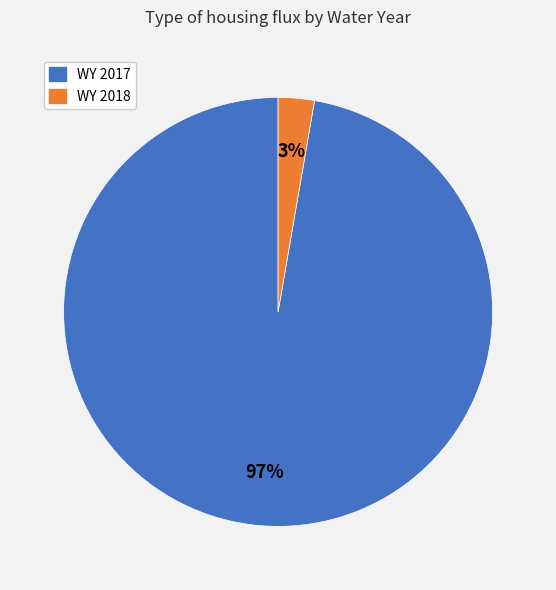

What is the smallest slice in the pie chart?

WY 2018